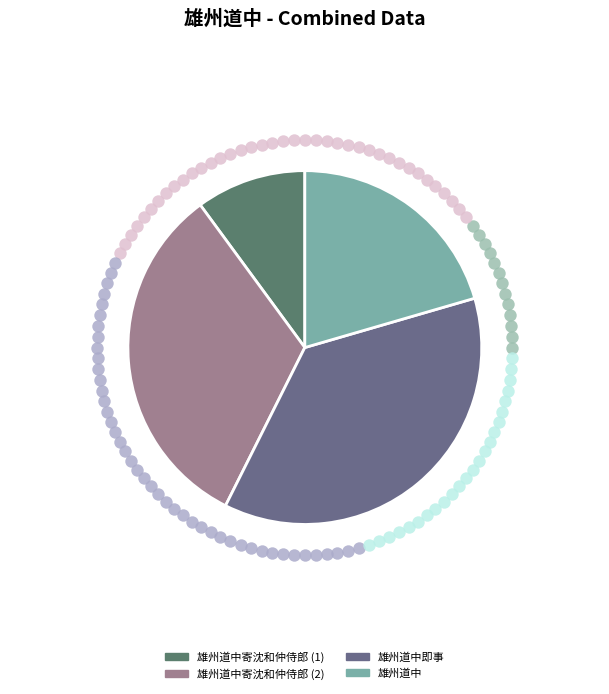

Is there any slice that represents more than half of the pie?

No